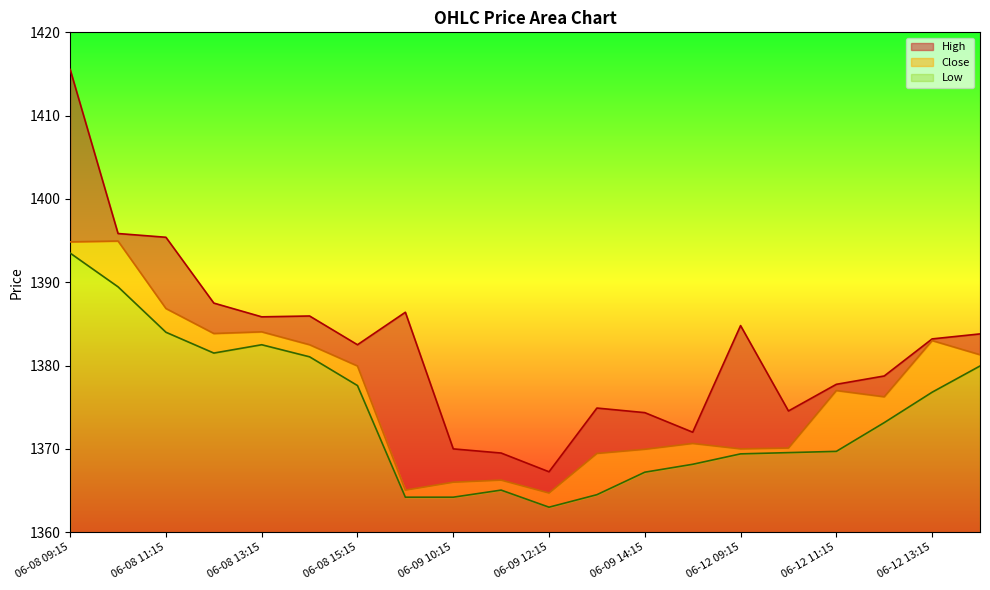

At which label does Low reach its peak?

06-08 09:15